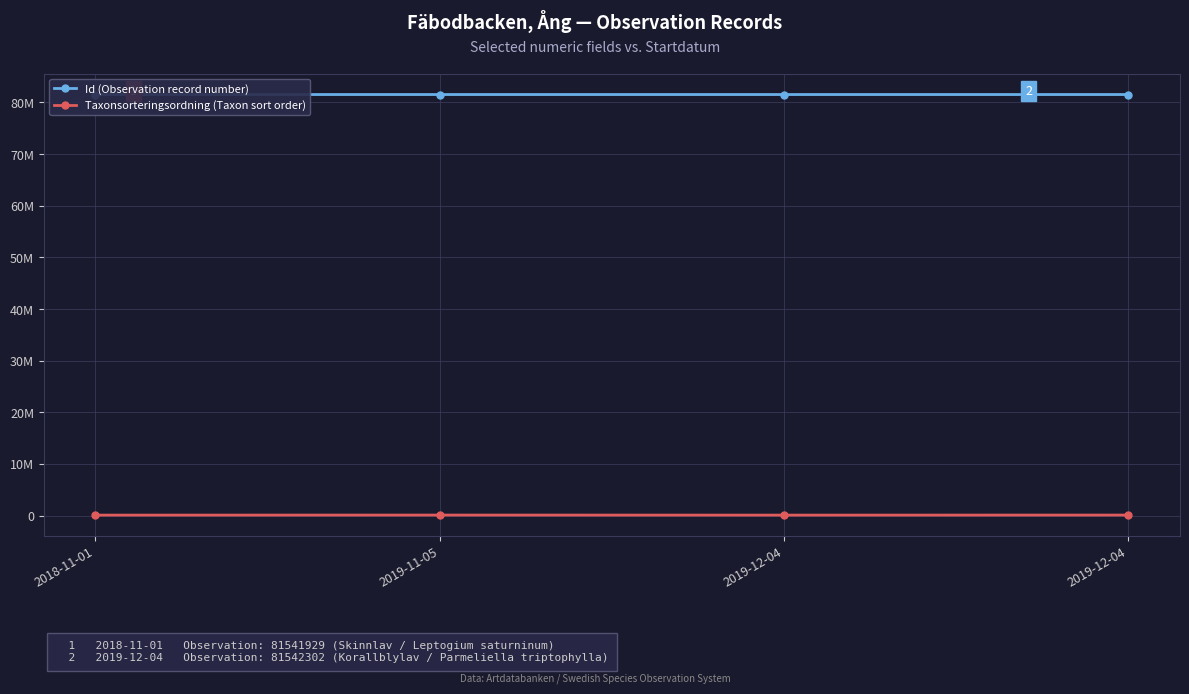

What is the difference between the Id (Observation record number) values at 2018-11-01 and 2019-12-04?

373